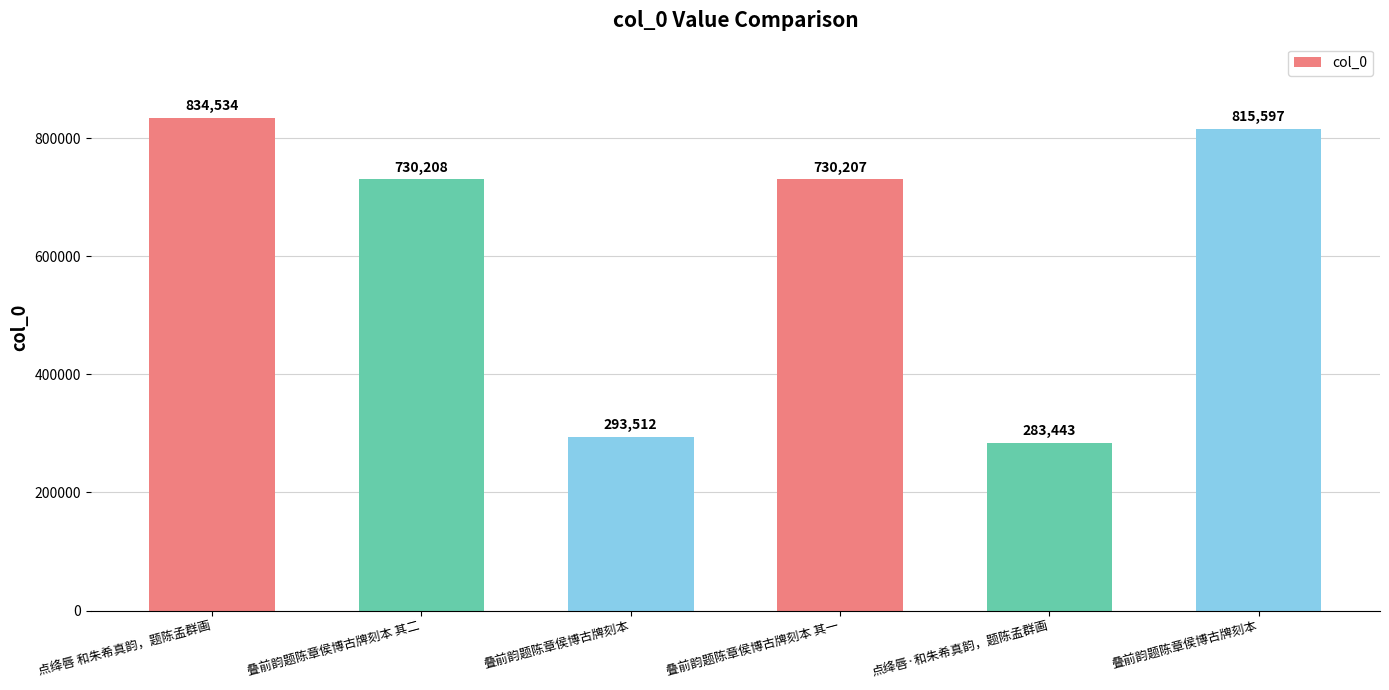

What is the sum of all values?

3687501